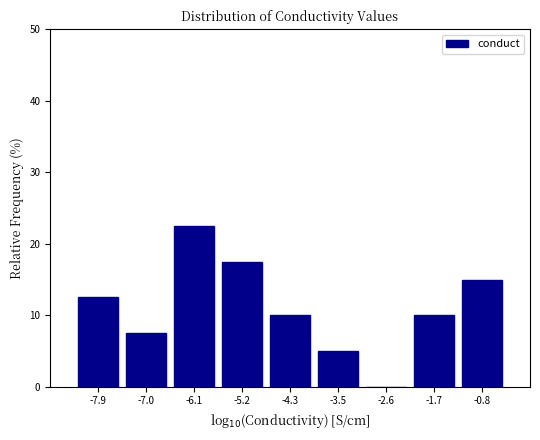

Over which range of the x-axis is the bar tallest?

-6.5 to -5.7